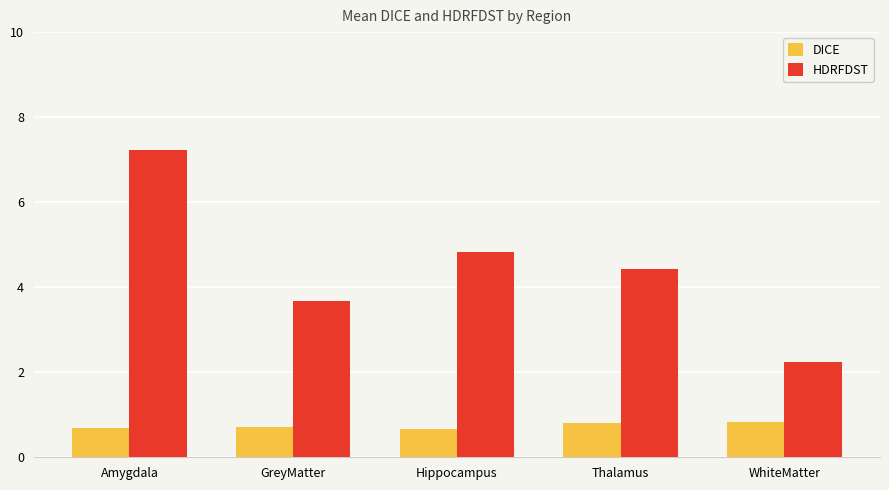

Which series changed the most between Thalamus and WhiteMatter?

HDRFDST